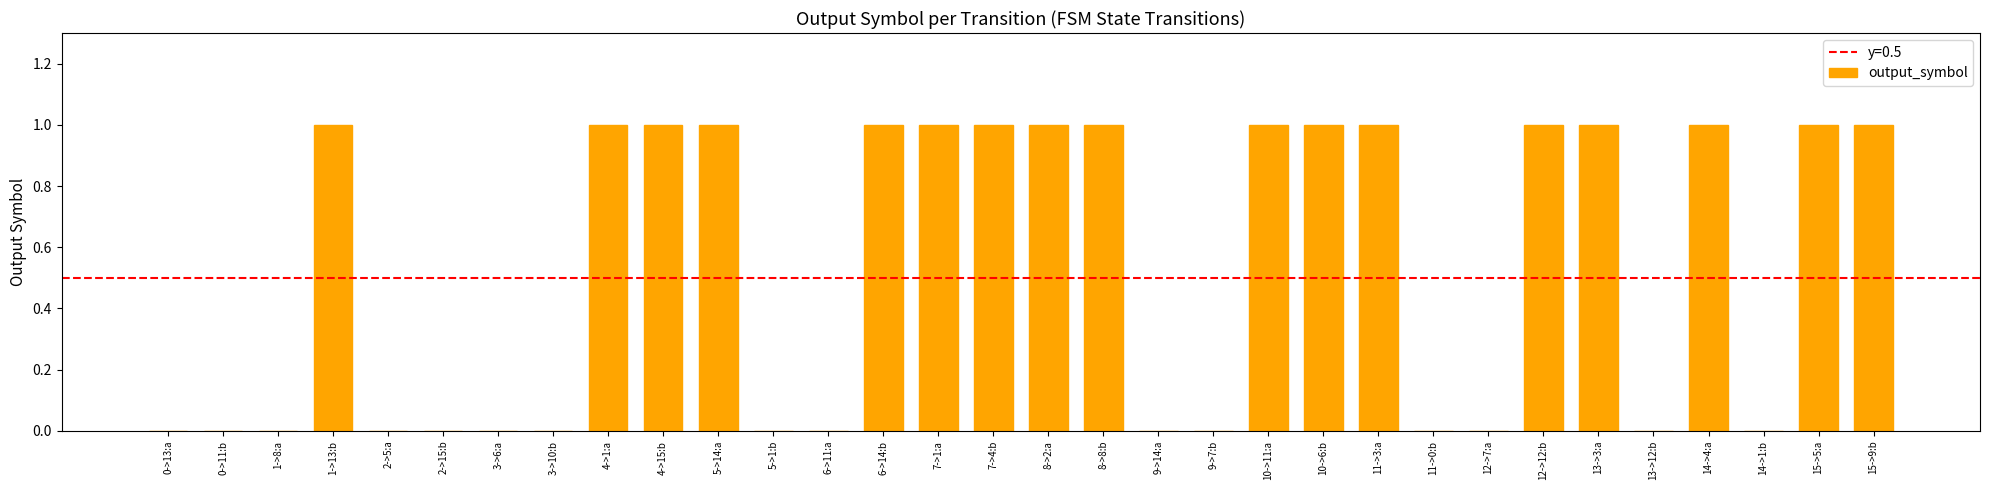

Count the values in the range 0 to 1.

32